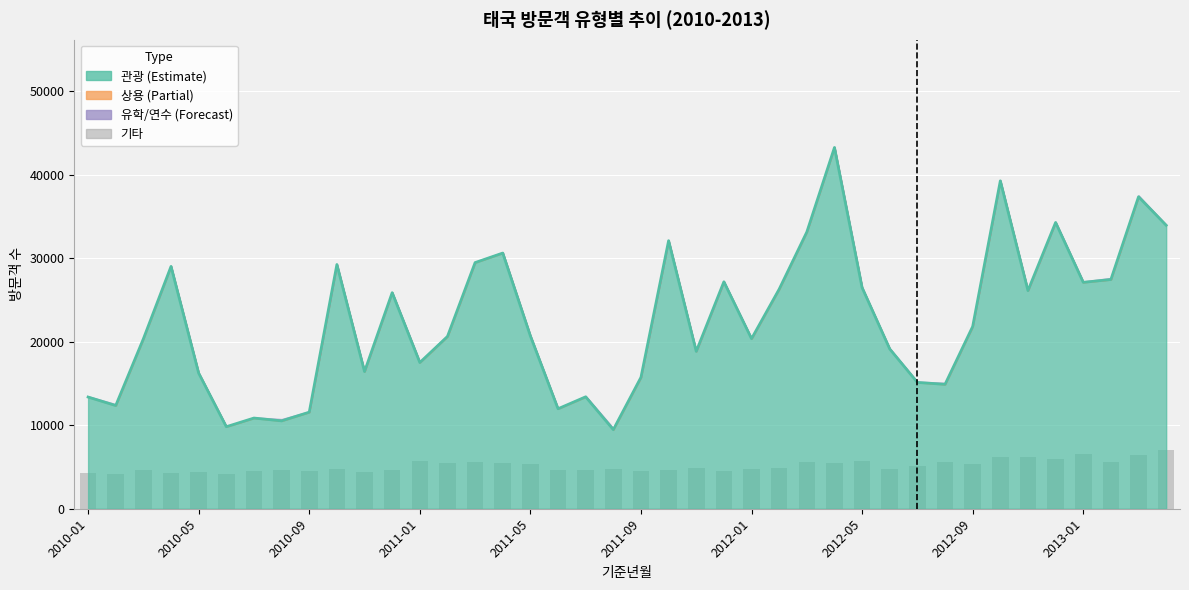

The chart shows a value of 4646 at 18. True or false?

True